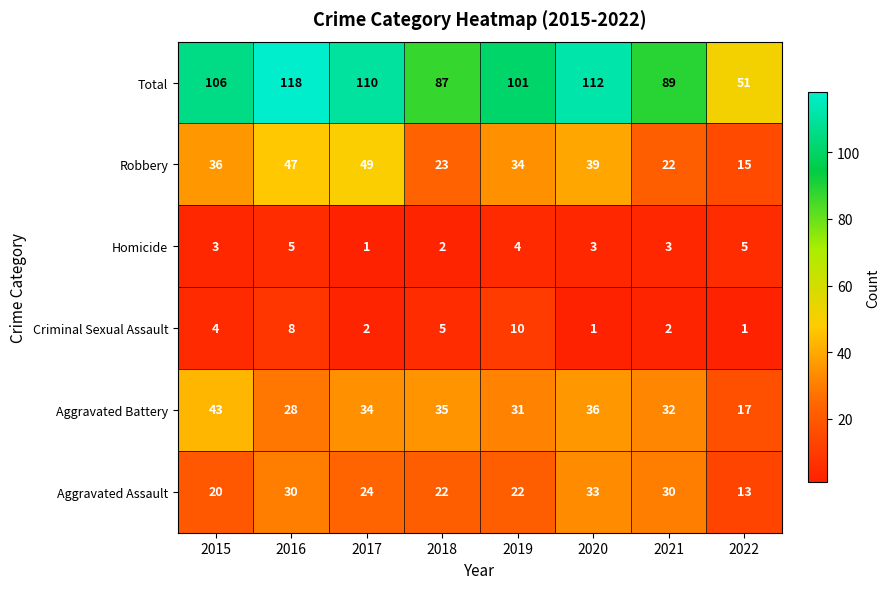

At which label is Criminal Sexual Assault closest to 5?

2018